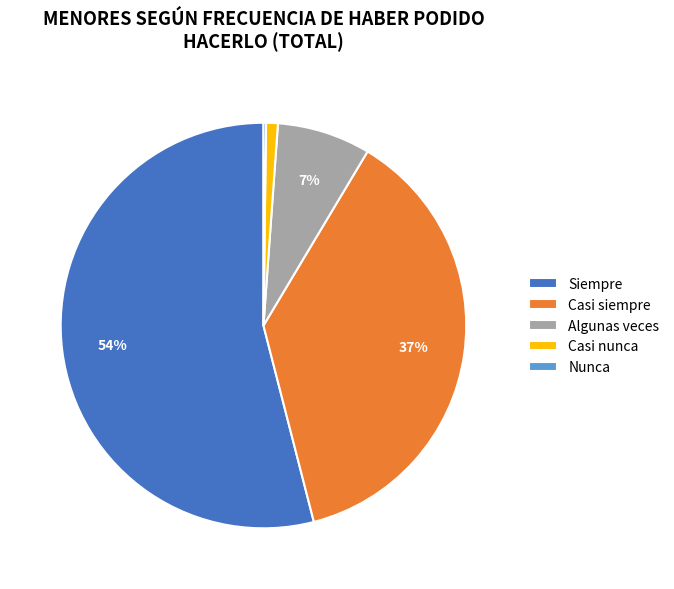

Which slice is the largest?

Siempre